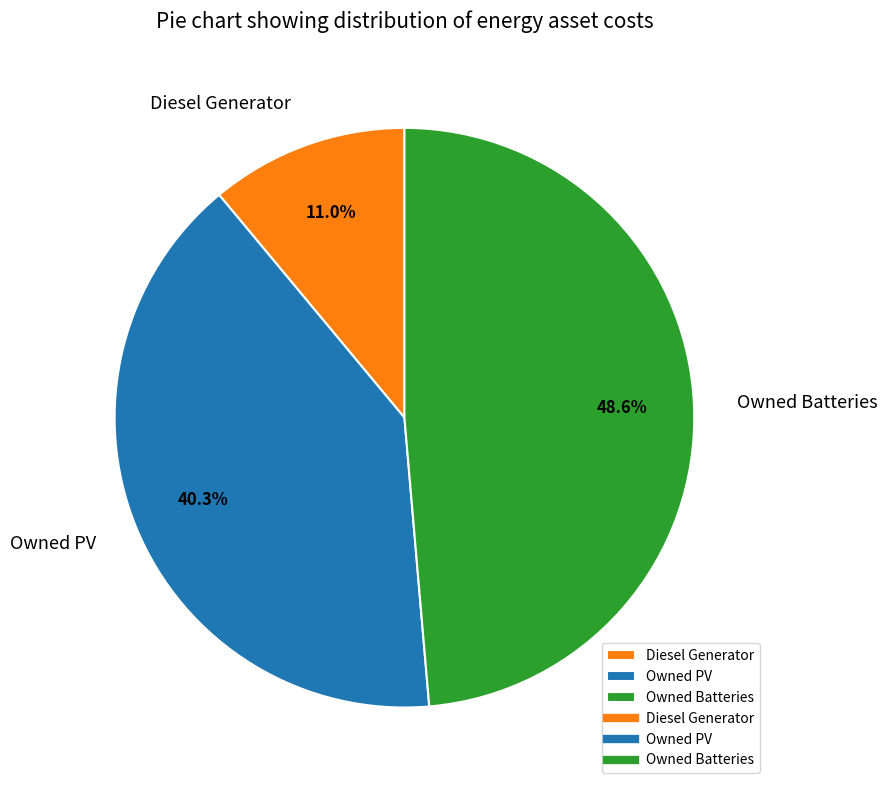

To the nearest percent, what is the difference between the largest and smallest slice percentages?

38%